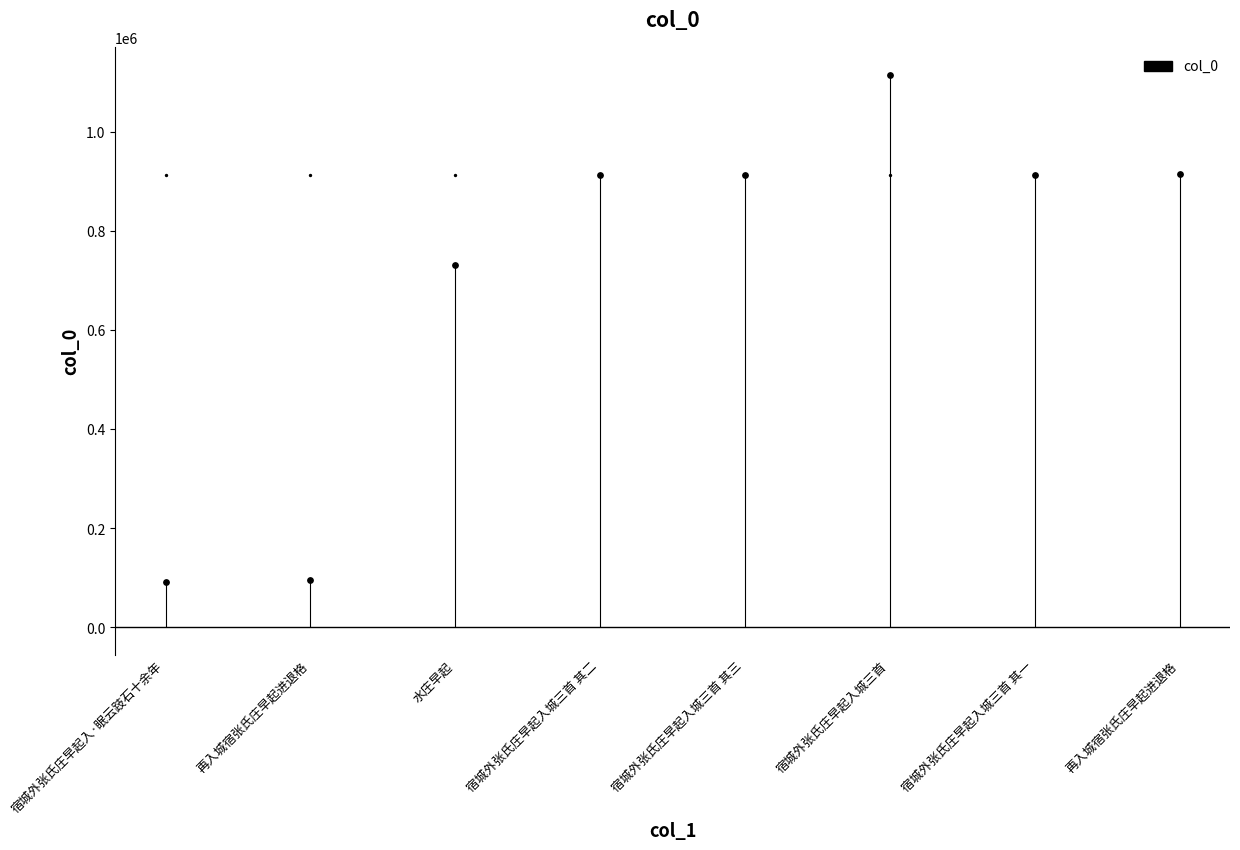

What is the ratio of the value at 再入城宿张氏庄早起进退格 to the value at 宿城外张氏庄早起入城三首 其二?

1.0